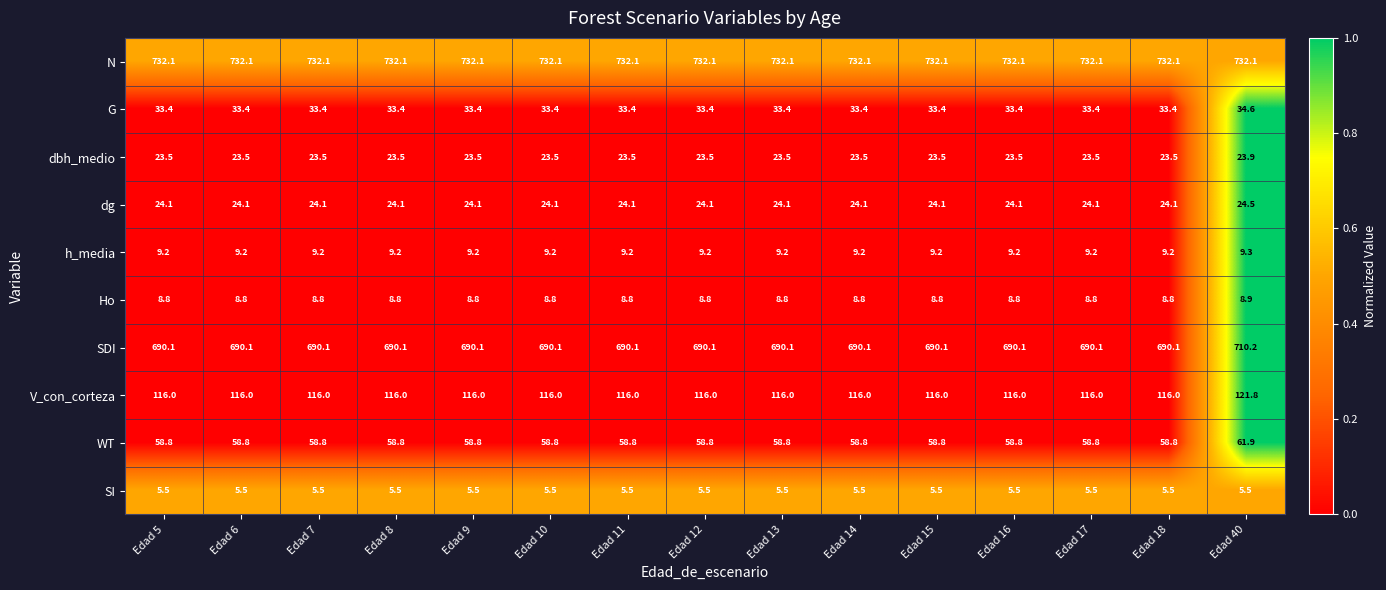

Is it true that Ho equals 12.9 at Edad 10?

False